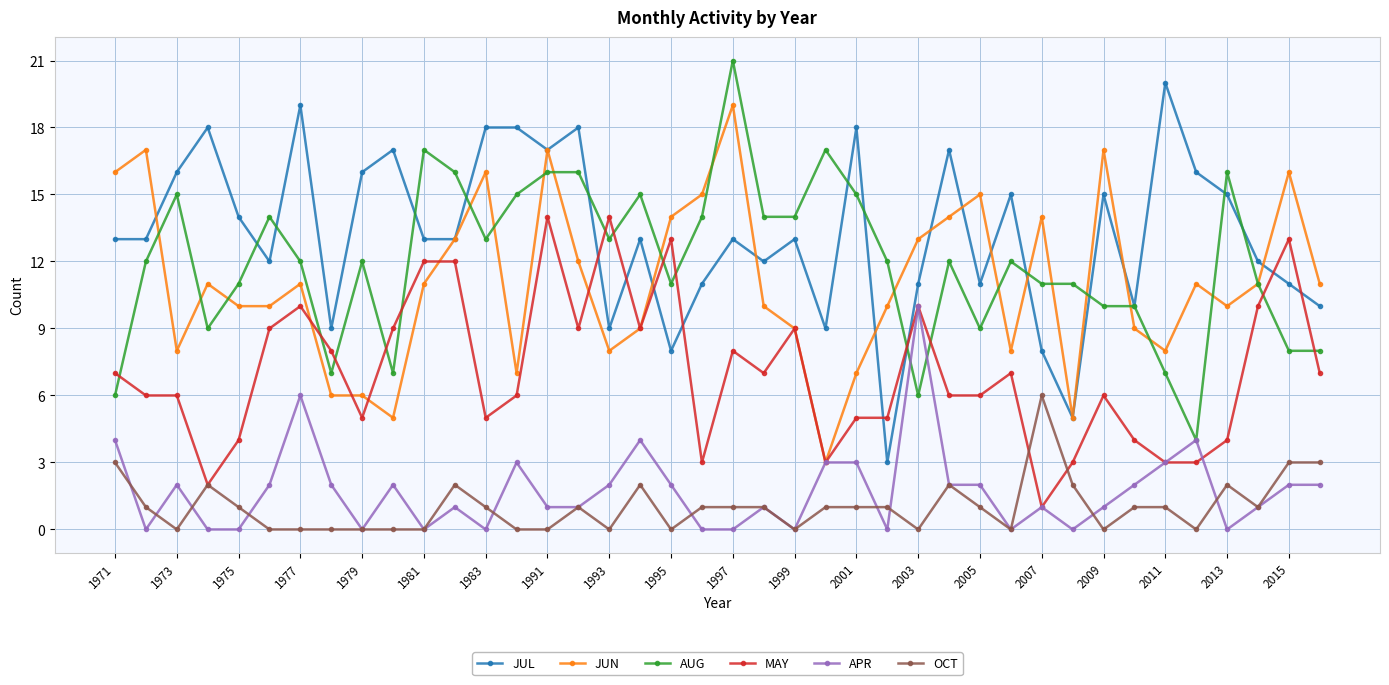

What is the highest value of the APR series?

10